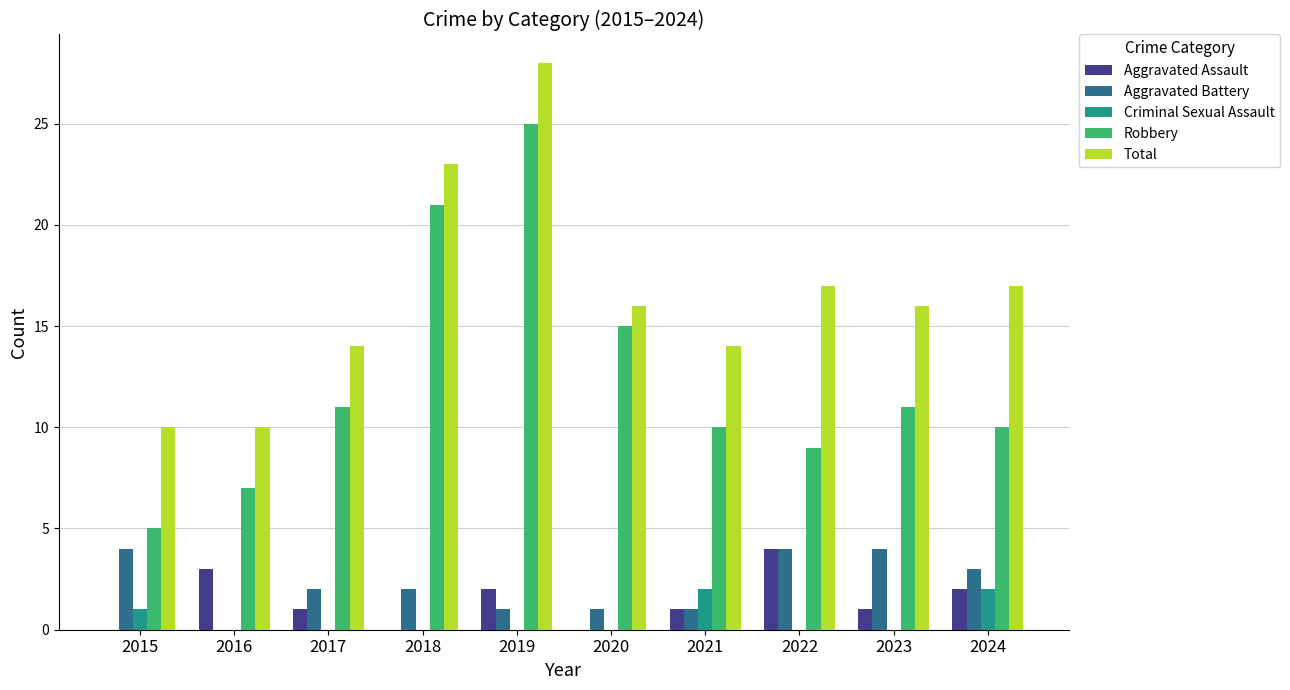

Which label corresponds to the largest value in the chart?

2019